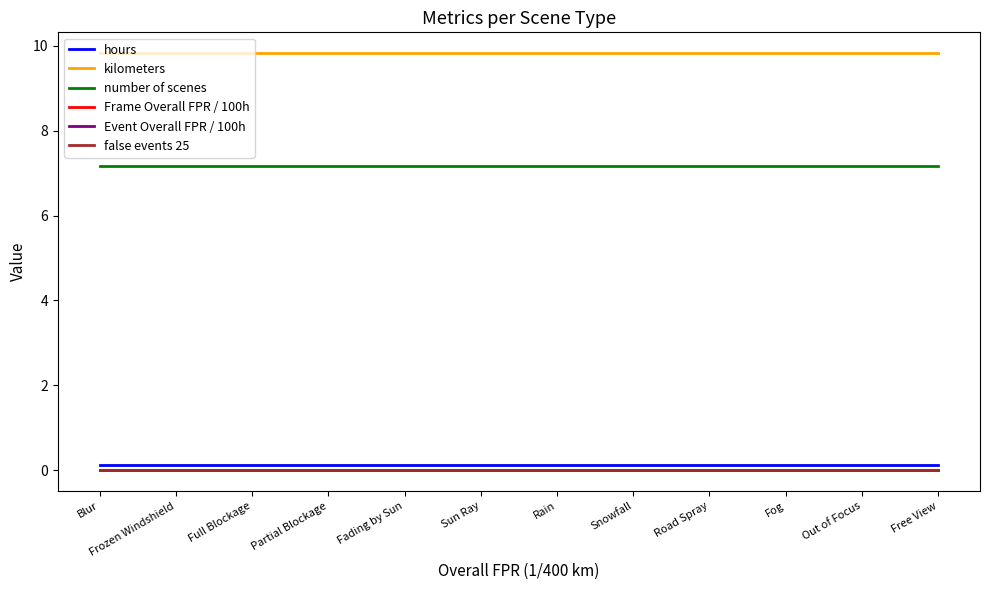

Does the chart have visible grid lines?

No